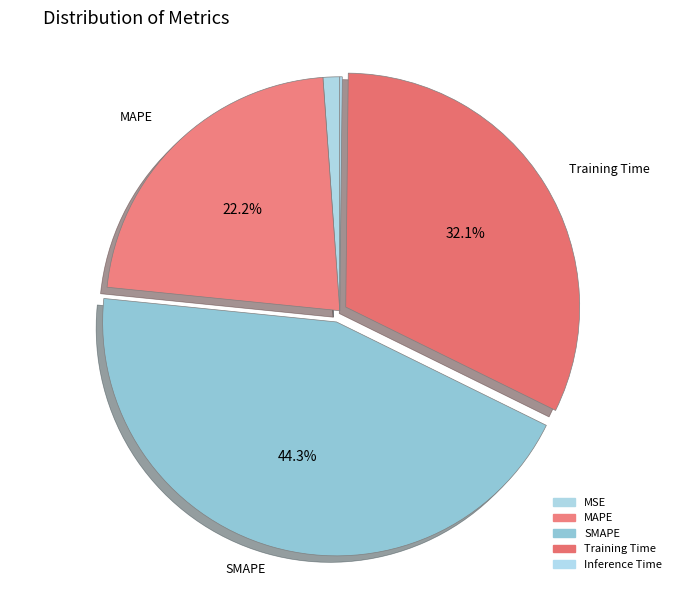

Combined, do Training Time and MSE account for over 50%?

No